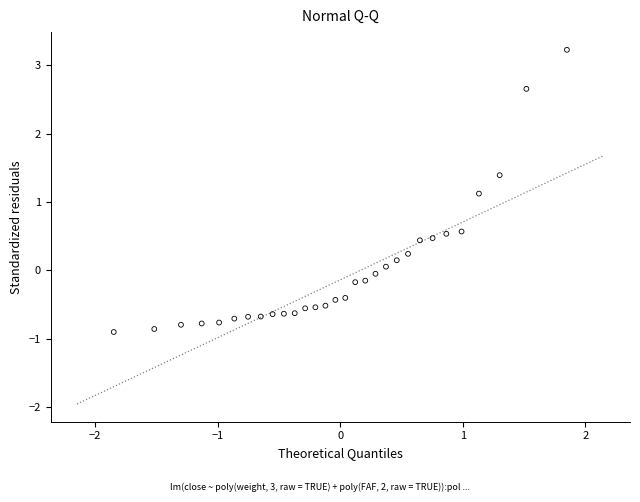

What is the range of Y values (max minus min)?

4.1